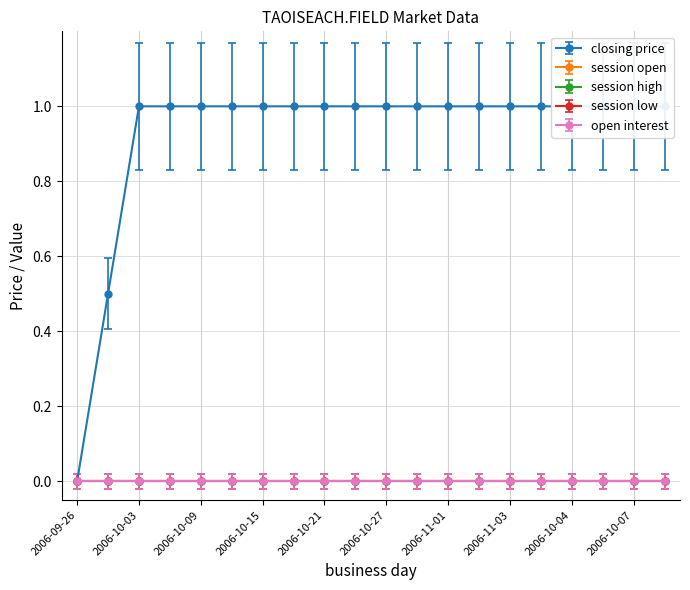

Reading left to right, what are all the values shown in this chart?

closing price: 0.0	0.5	1.0	1.0	1.0	1.0	1.0	1.0	1.0	1.0	1.0	1.0	1.0	1.0	1.0	1.0	1.0	1.0	1.0	1.0
session open: 0.0	0.0	0.0	0.0	0.0	0.0	0.0	0.0	0.0	0.0	0.0	0.0	0.0	0.0	0.0	0.0	0.0	0.0	0.0	0.0
session high: 0.0	0.0	0.0	0.0	0.0	0.0	0.0	0.0	0.0	0.0	0.0	0.0	0.0	0.0	0.0	0.0	0.0	0.0	0.0	0.0
session low: 0.0	0.0	0.0	0.0	0.0	0.0	0.0	0.0	0.0	0.0	0.0	0.0	0.0	0.0	0.0	0.0	0.0	0.0	0.0	0.0
open interest: 0.0	0.0	0.0	0.0	0.0	0.0	0.0	0.0	0.0	0.0	0.0	0.0	0.0	0.0	0.0	0.0	0.0	0.0	0.0	0.0